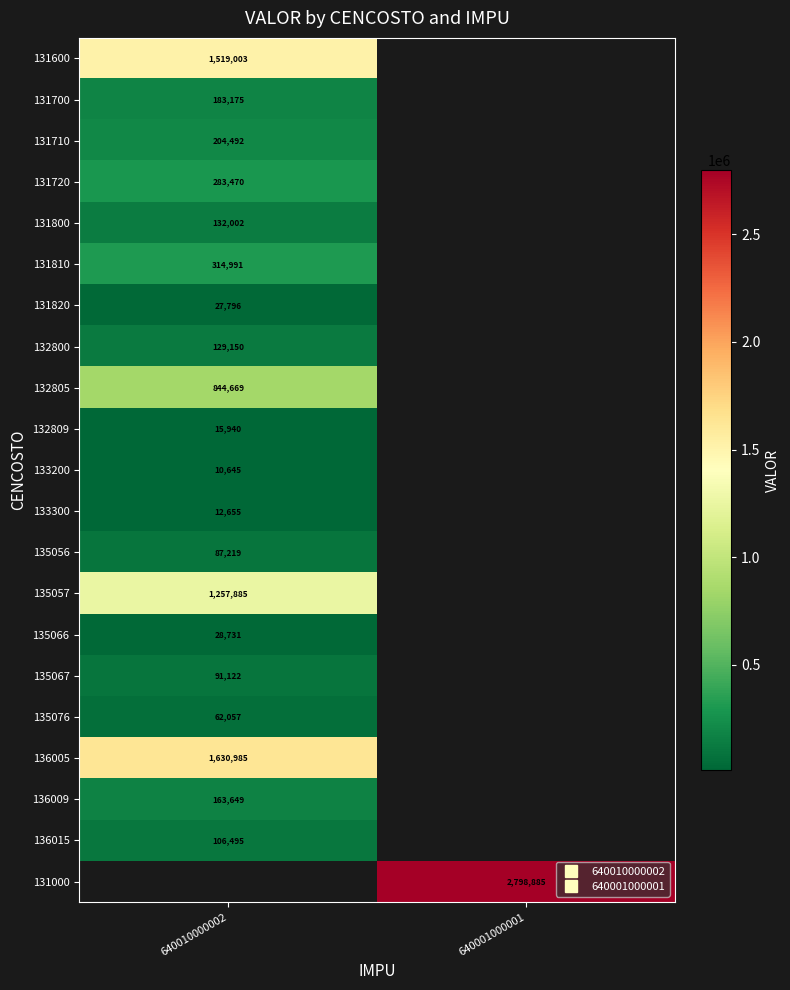

Which has a higher value, 640010000002 or 640001000001?

640001000001